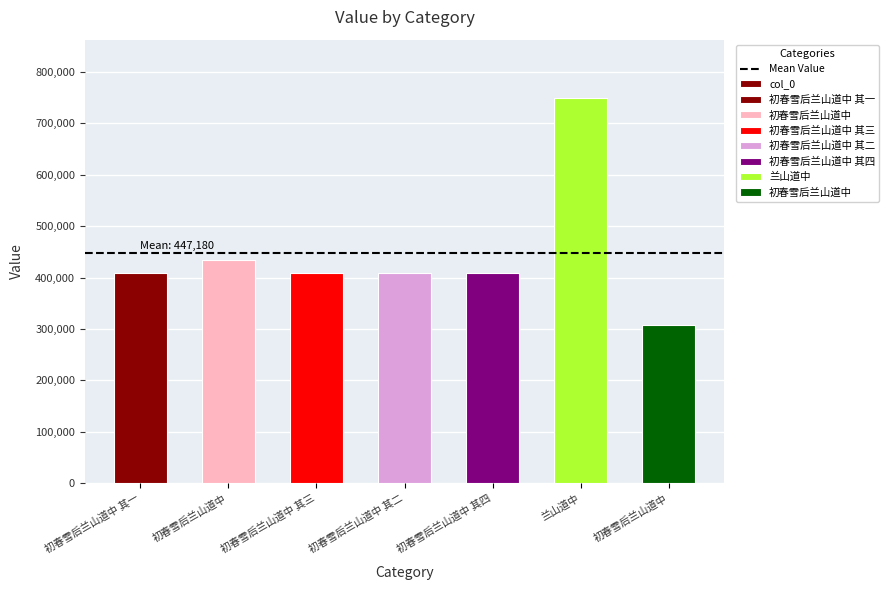

List the labels in order of value, smallest first.

初春雪后兰山道中, 初春雪后兰山道中 其一, 初春雪后兰山道中 其二, 初春雪后兰山道中 其三, 初春雪后兰山道中 其四, 初春雪后兰山道中, 兰山道中